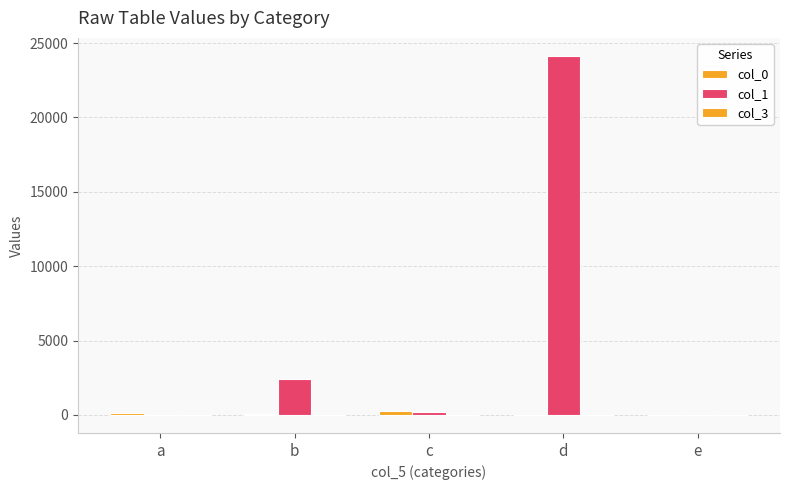

Reading left to right, what are all the values shown in this chart?

col_0: a=123.0	b=34.0	c=234.0	d=2.0	e=-4.0
col_1: a=2.2	b=2424.0	c=214.0	d=24145.0	e=0.0
col_3: a=0.0	b=0.7	c=29.3	d=0.3	e=0.0